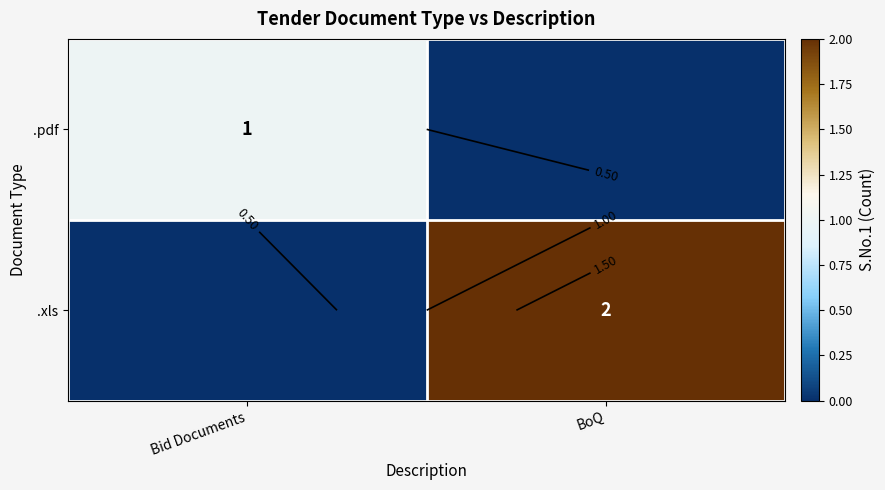

List the series in order of their overall mean, highest first.

.xls, .pdf